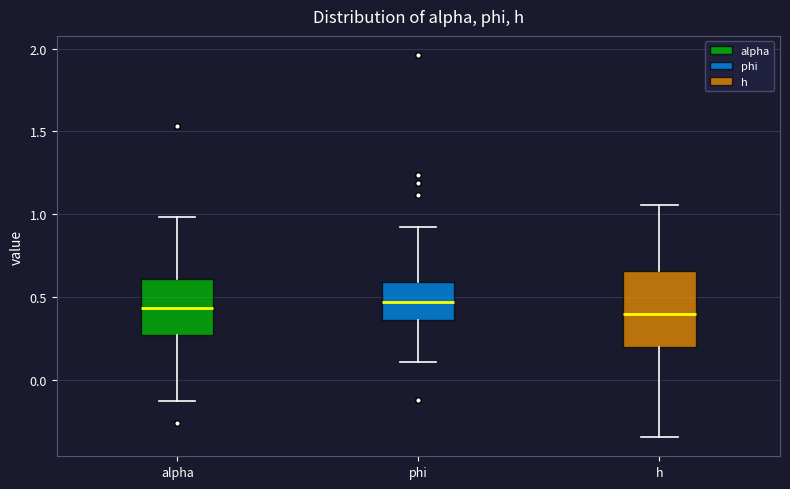

Where is the lower edge of the box for phi on the y-axis? The values are not printed on the chart, so give them approximately, as read against the axis.

0.35